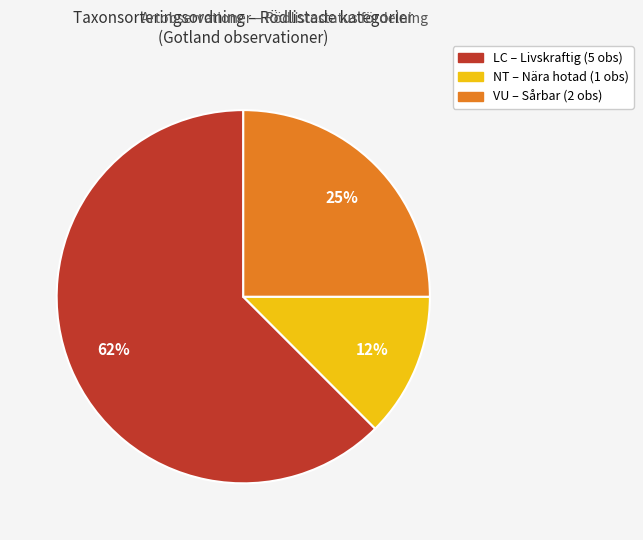

Does any single category account for the majority?

Yes